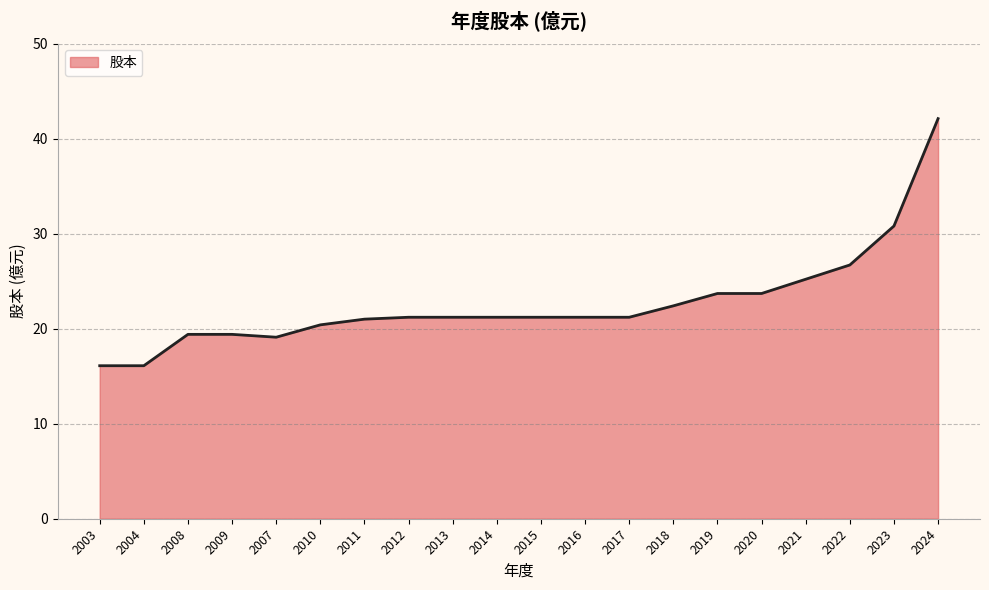

What is the maximum value shown in the chart?

42.1